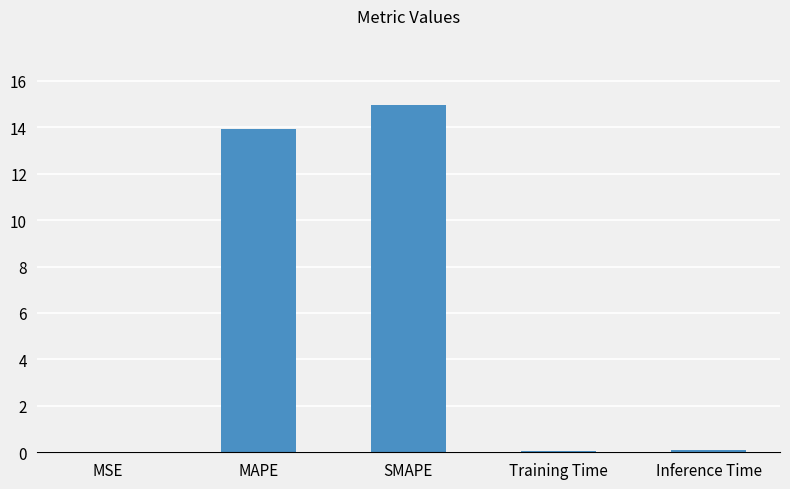

Does the chart contain stacked bars?

No